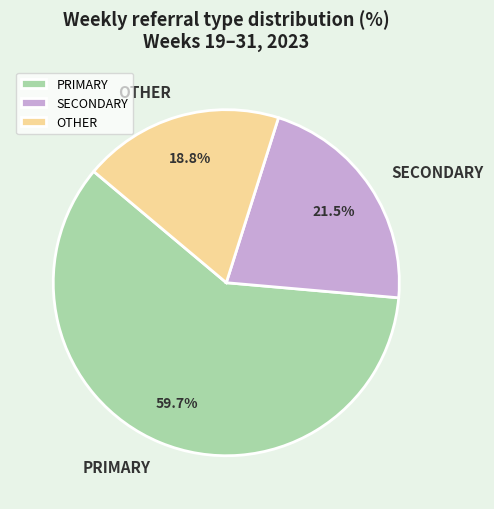

Between OTHER and PRIMARY, which is larger?

PRIMARY